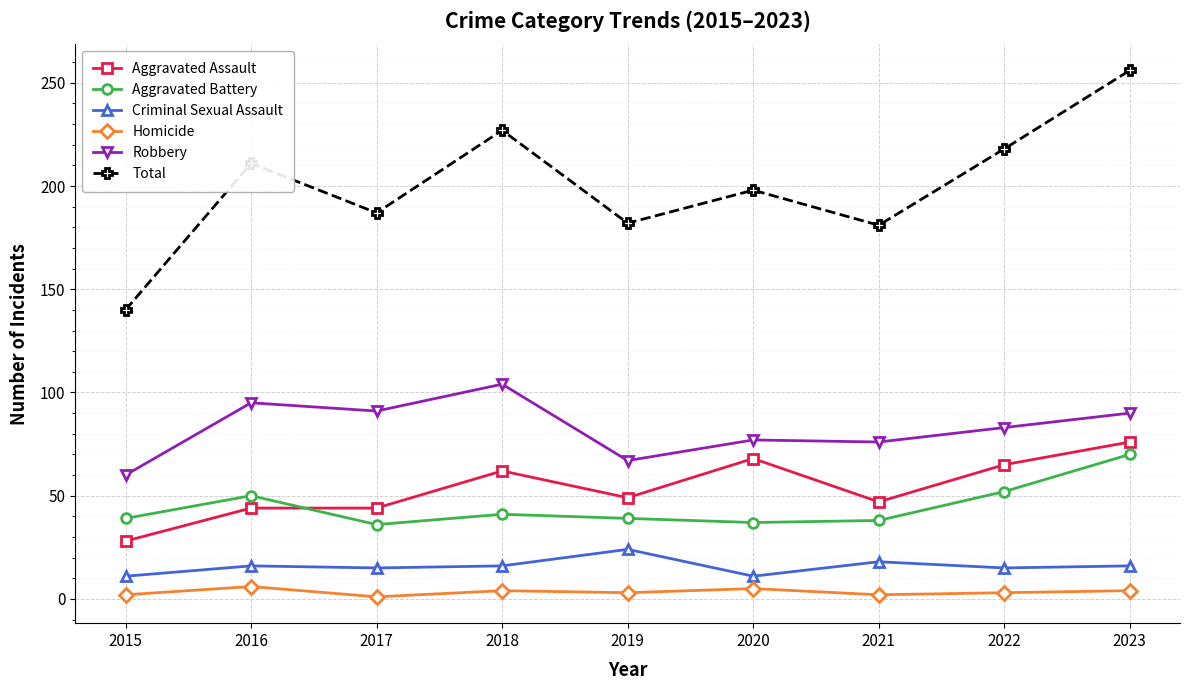

How many categories are shown in the chart?

9